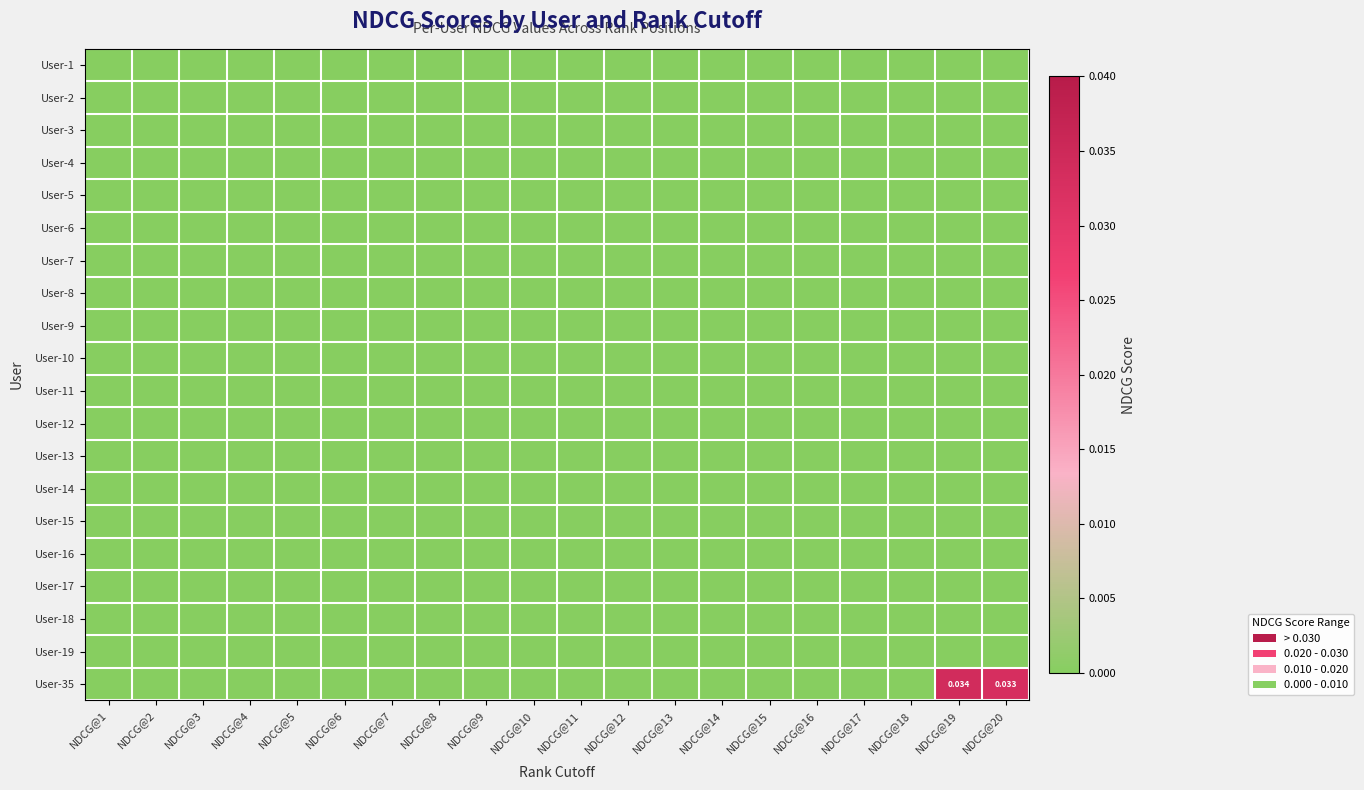

Rank the categories by User-9 value from lowest to highest.

NDCG@1, NDCG@2, NDCG@3, NDCG@4, NDCG@5, NDCG@6, NDCG@7, NDCG@8, NDCG@9, NDCG@10, NDCG@11, NDCG@12, NDCG@13, NDCG@14, NDCG@15, NDCG@16, NDCG@17, NDCG@18, NDCG@19, NDCG@20